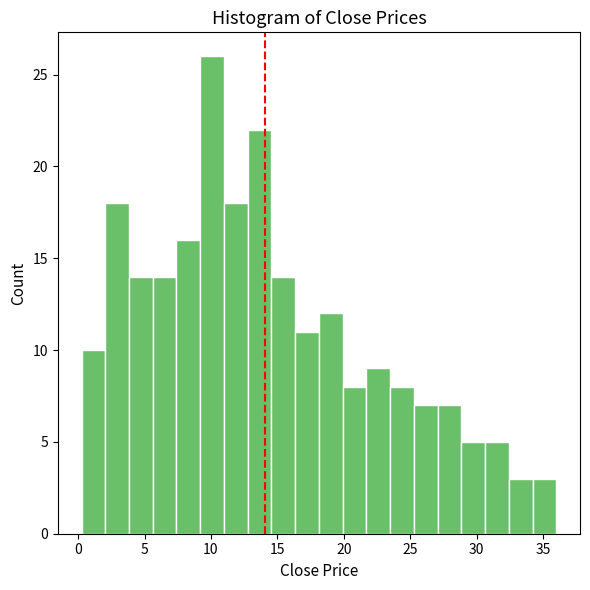

Around what value on the x-axis is the tallest bar? Give the approximate position of its centre, as read against the axis.

10.0